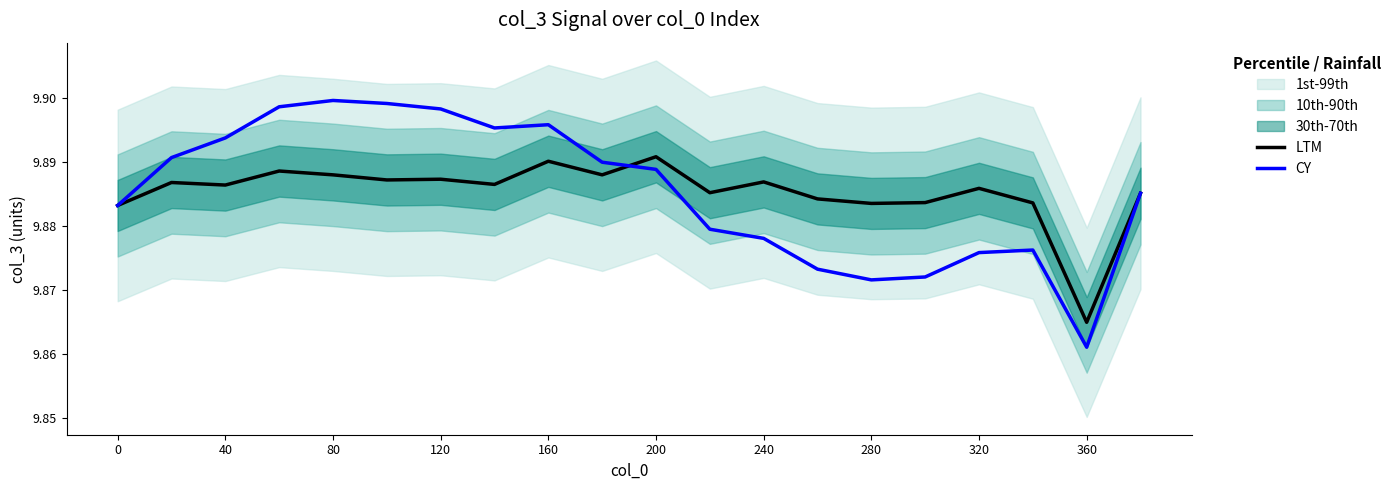

Is it true that CY equals 15.3 at 0?

False